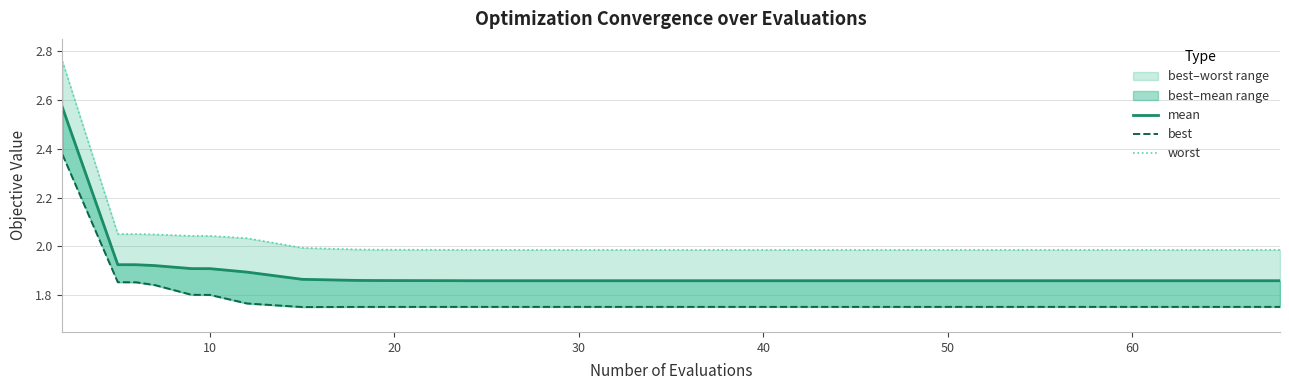

What is the minimum value shown in the chart?

1.8